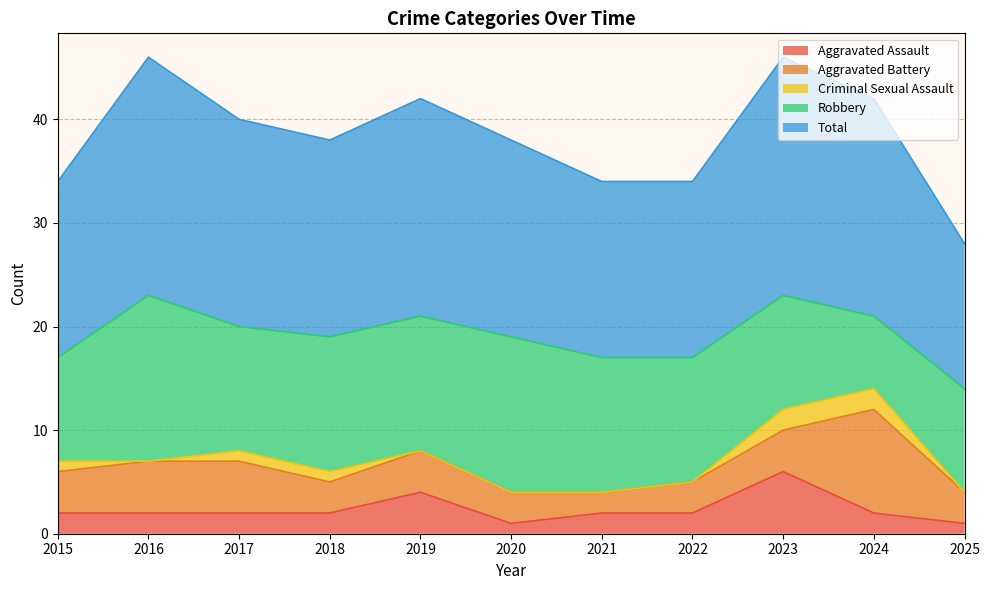

True or false: Robbery has a value of 8 at 2017.

False